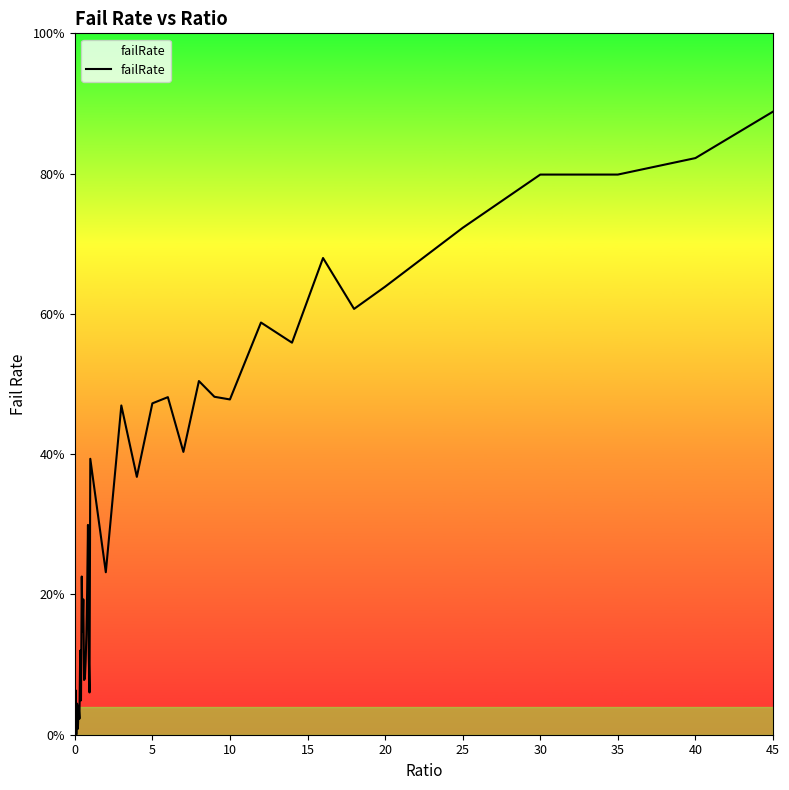

Does the chart display data point markers on the line(s)?

No